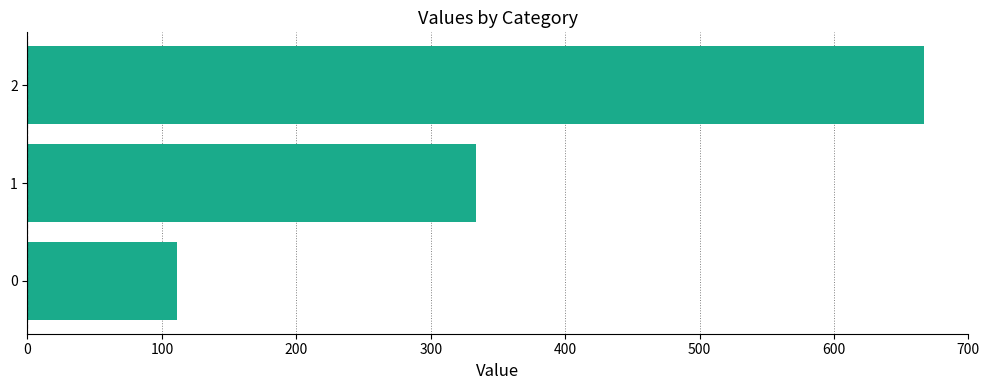

How many distinct data groups are displayed?

1